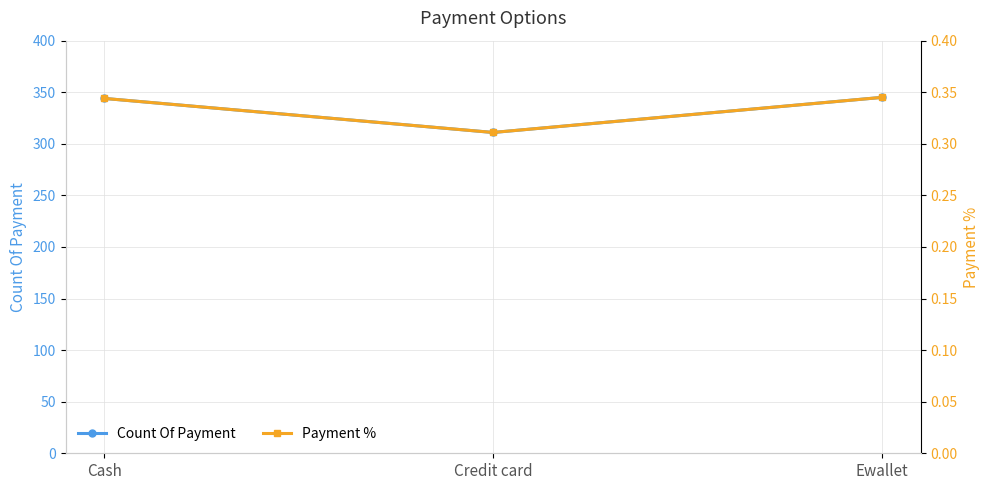

What is the sum of all Count Of Payment values?

1000